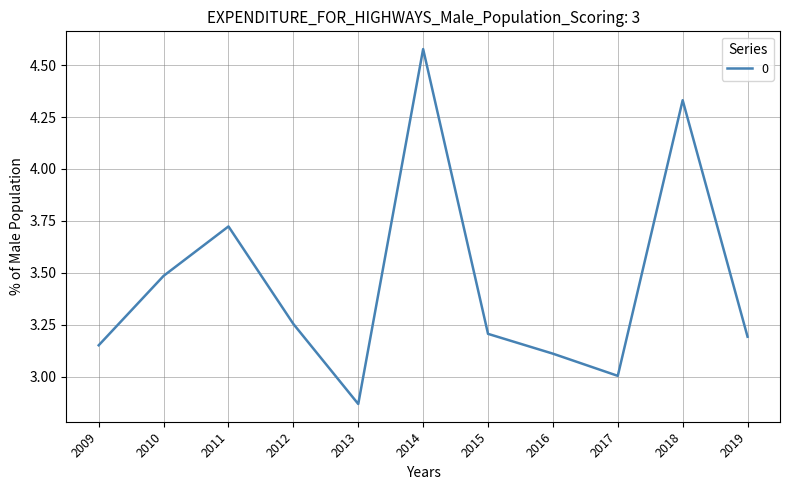

What is the difference between the maximum and minimum values?

1.7